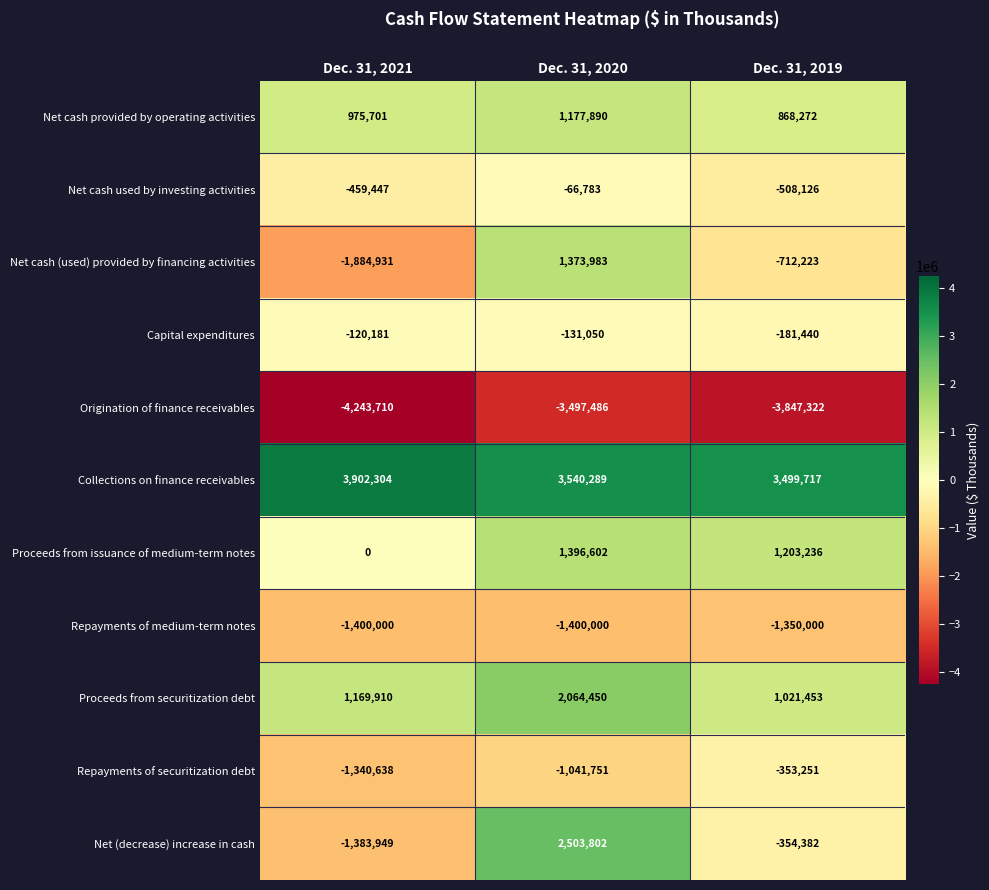

The Repayments of medium-term notes series shows -1350000 at Dec. 31, 2019. True or false?

True